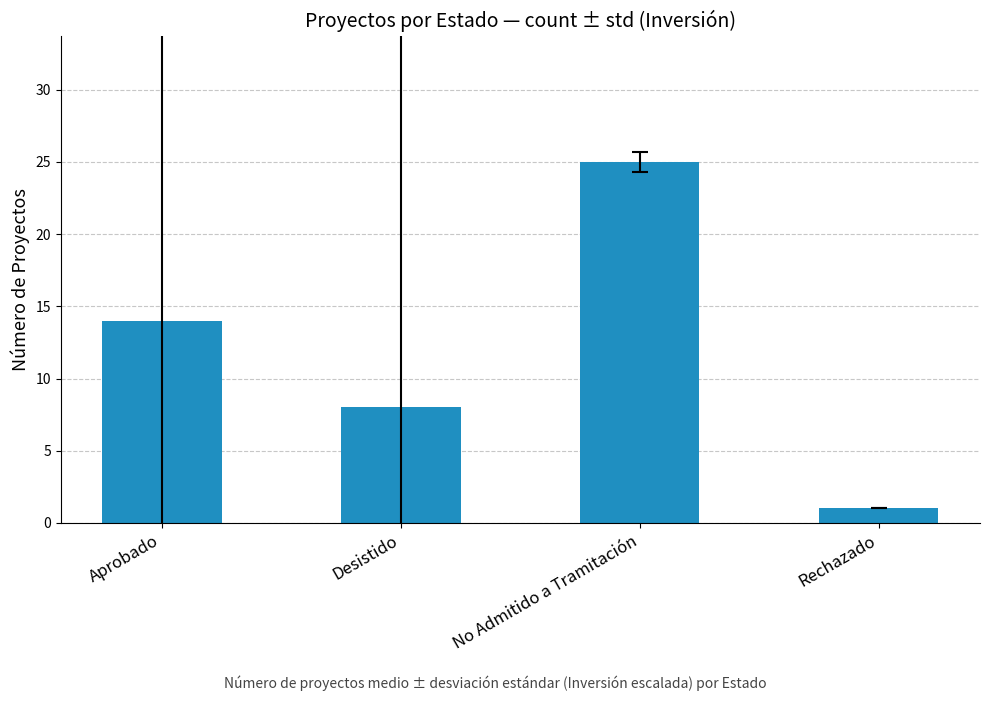

What is the ratio of the value at Desistido to the value at Aprobado?

0.6